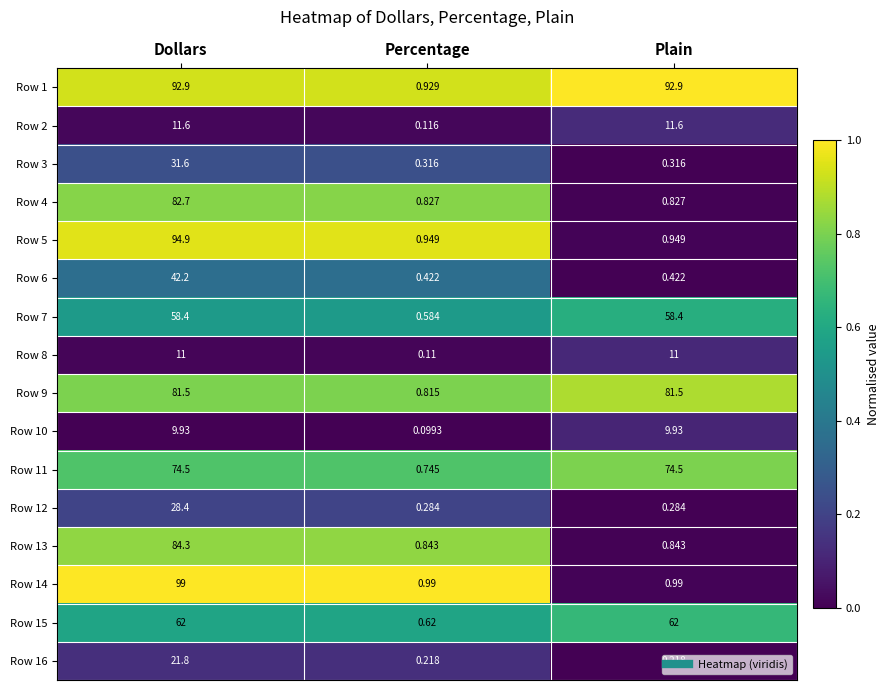

At which label is Row 2 closest to 5?

Percentage